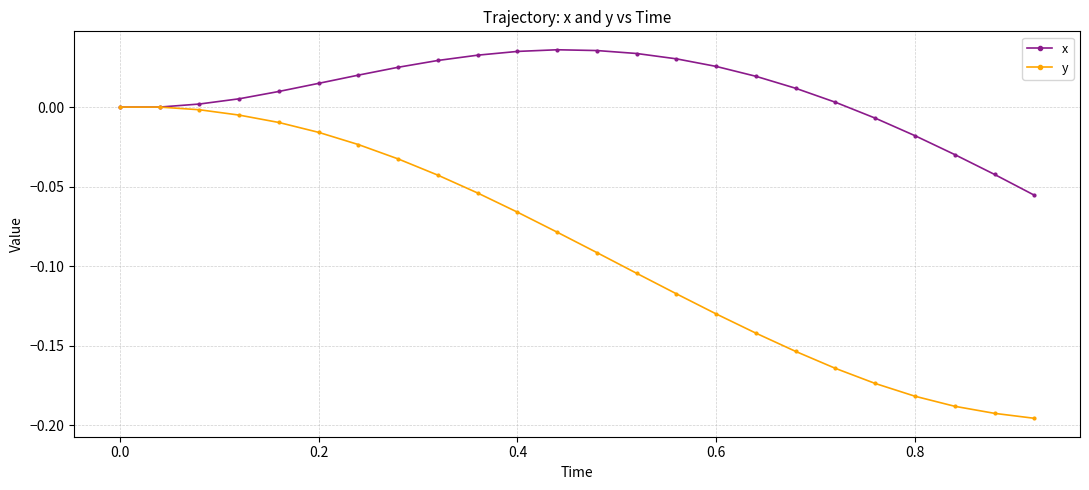

Which series has the largest range (max minus min)?

y